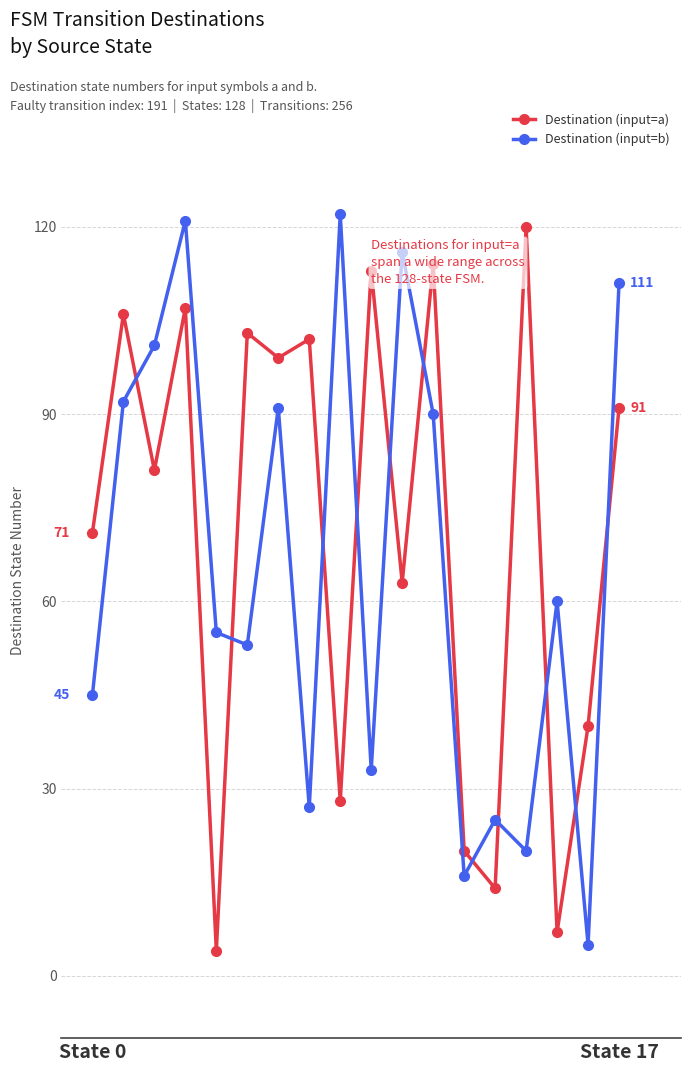

What is the minimum value for Destination (input=a)?

4